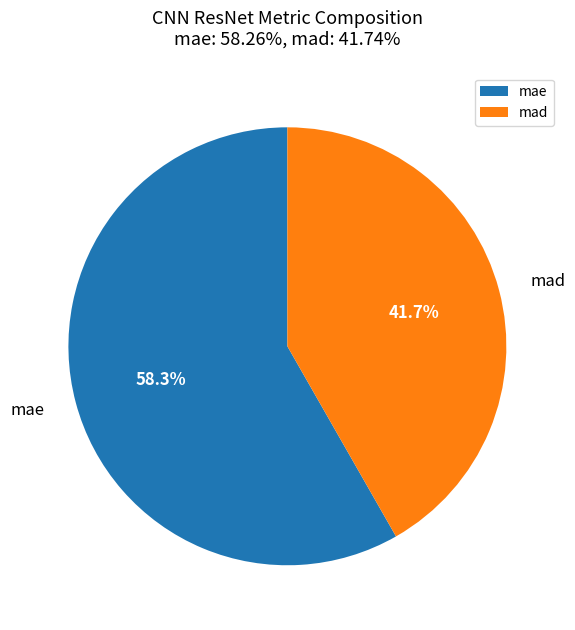

Rank the categories by value from highest to lowest.

mae, mad